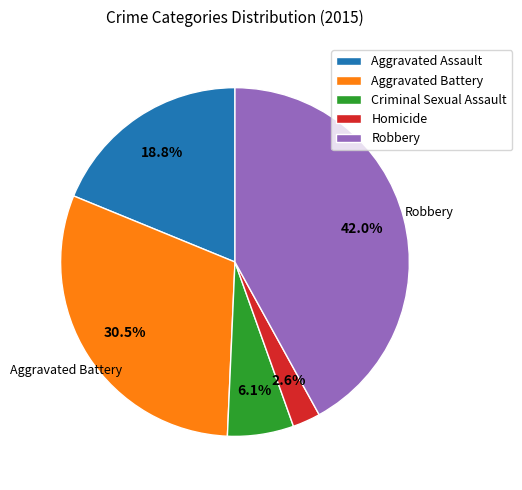

To the nearest percent, what is the difference between the largest and smallest slice percentages?

39%